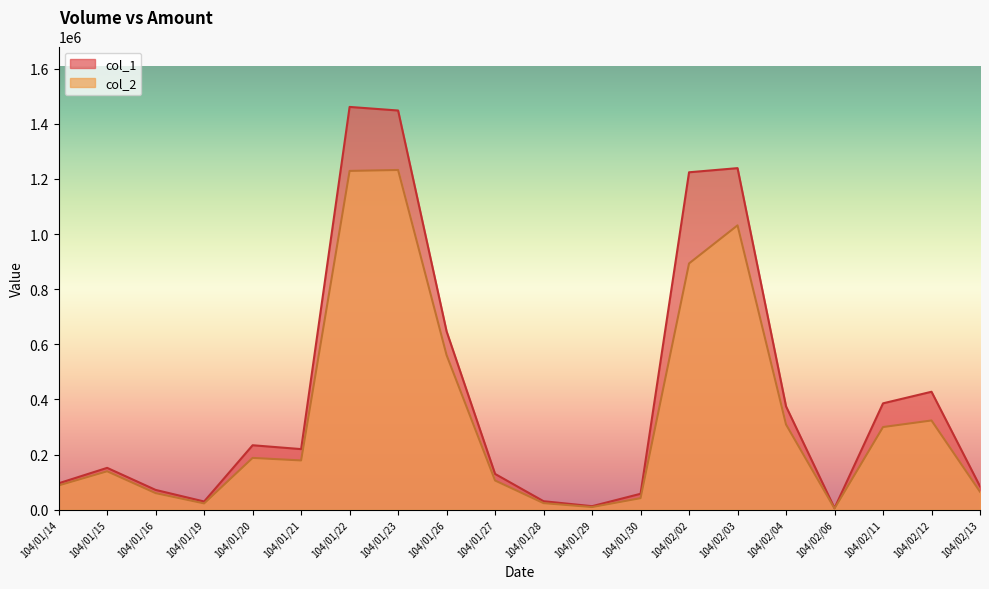

Rank the categories by col_1 value from highest to lowest.

104/01/22, 104/01/23, 104/02/03, 104/02/02, 104/01/26, 104/02/12, 104/02/11, 104/02/04, 104/01/20, 104/01/21, 104/01/15, 104/01/27, 104/01/14, 104/02/13, 104/01/16, 104/01/30, 104/01/28, 104/01/19, 104/01/29, 104/02/06